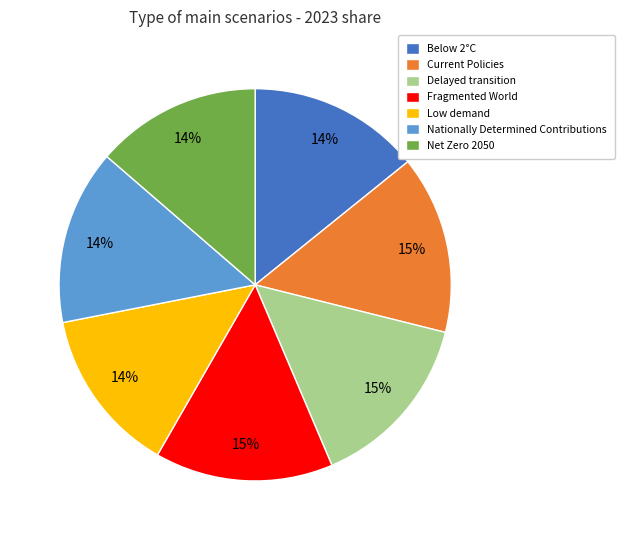

To the nearest percent, what is the difference between the Below 2°C and Current Policies slice percentages?

1%